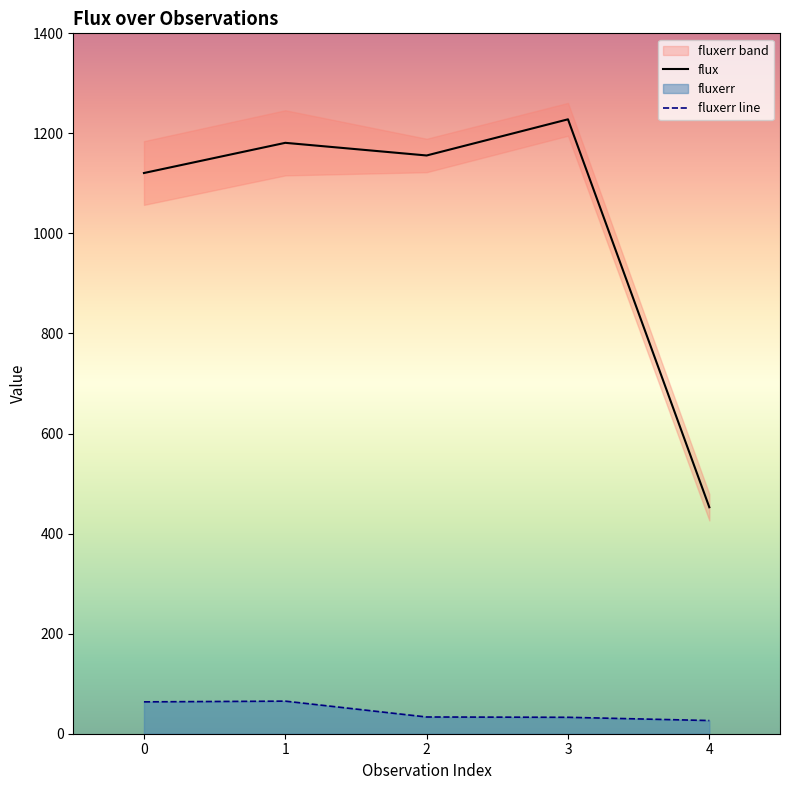

What is the highest value of the fluxerr series?

65.1